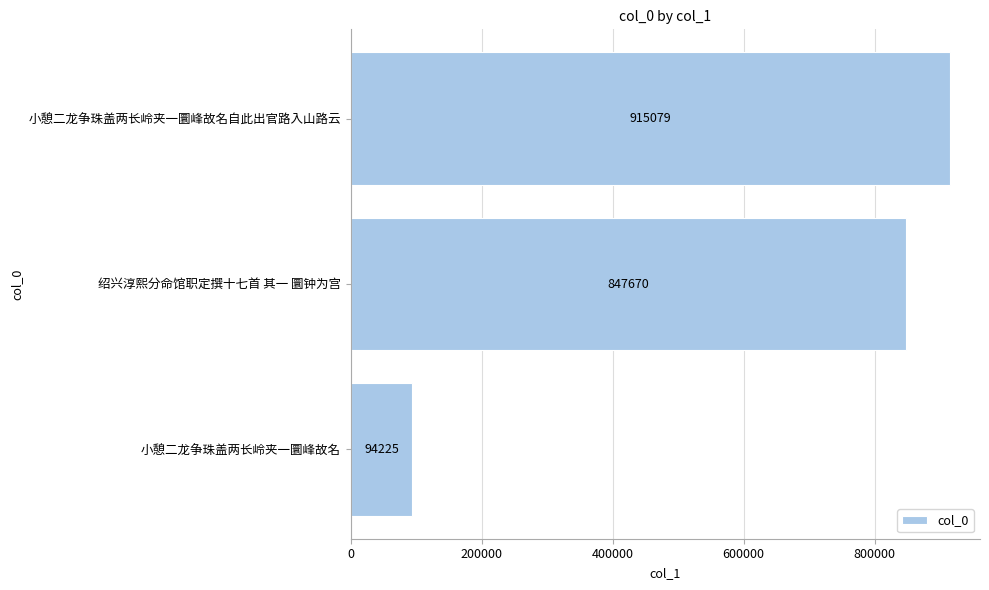

What is the sum of all values?

1856974